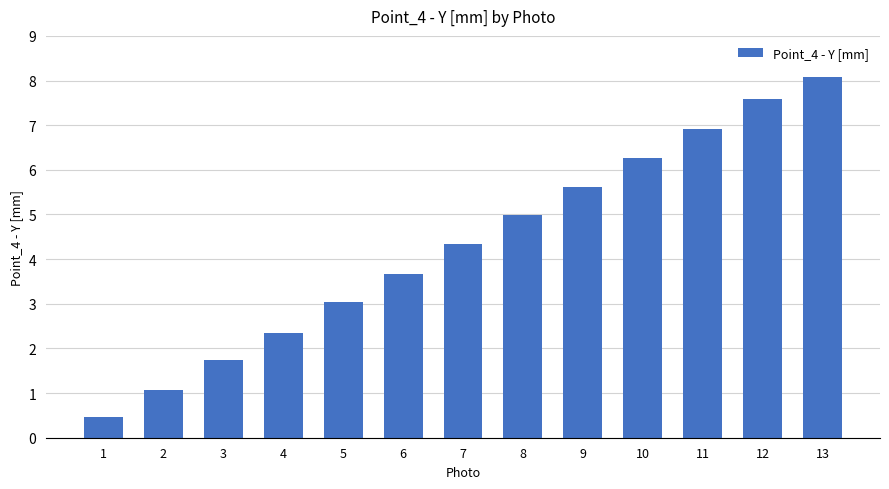

What is the ratio of the value at 6 to the value at 5?

1.2